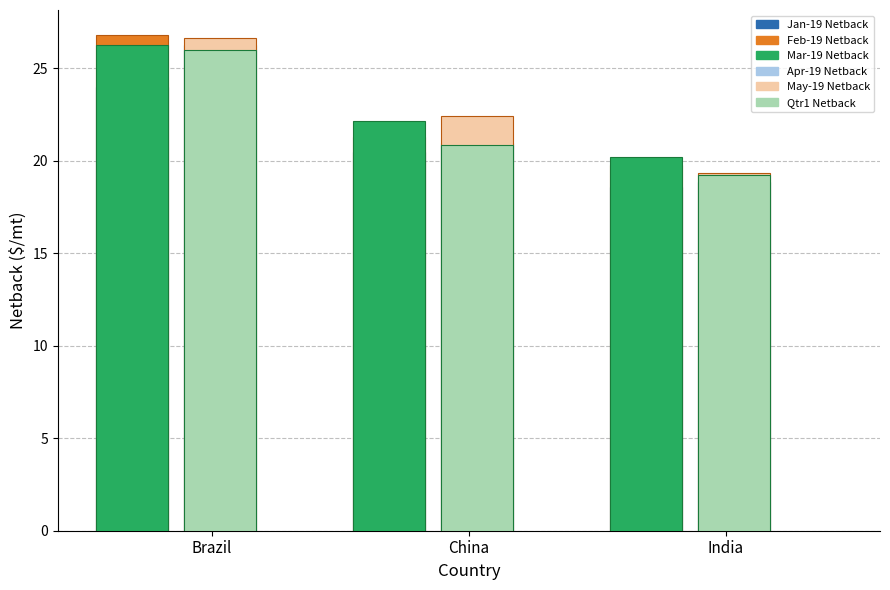

Reading left to right, list all the values displayed in this chart.

Jan-19 Netback: Brazil=24.0	China=20.5	India=18.6
Feb-19 Netback: Brazil=26.2	China=21.0	India=18.8
Mar-19 Netback: Brazil=26.8	China=21.3	India=19.8
Apr-19 Netback: Brazil=26.7	China=22.4	India=19.3
May-19 Netback: Brazil=26.3	China=22.1	India=20.2
Qtr1 Netback: Brazil=26.0	China=20.8	India=19.2